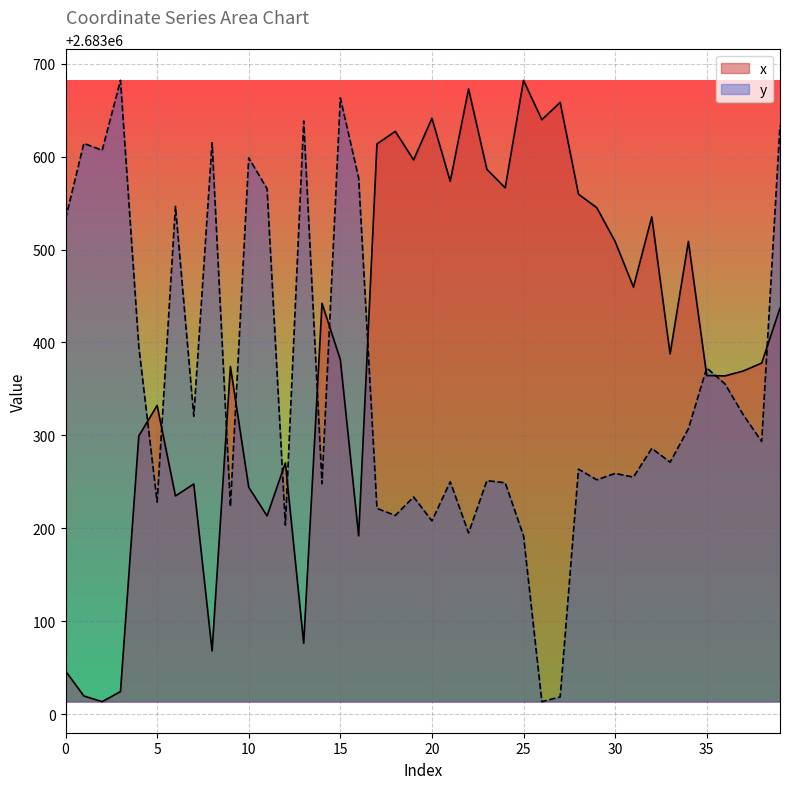

What is the minimum value for x?

2683013.3